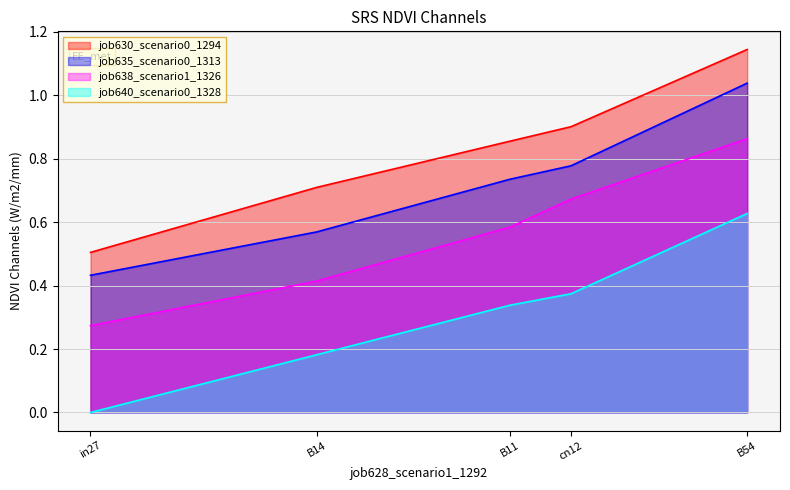

True or false: job630_scenario0_1294 and job635_scenario0_1313 cross at least once.

False